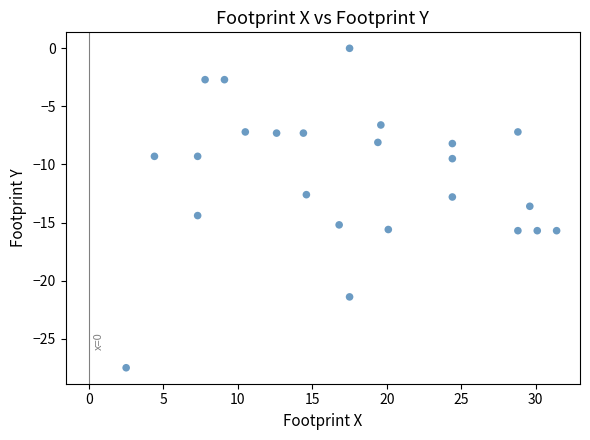

What is the range of Y values (max minus min)?

27.5